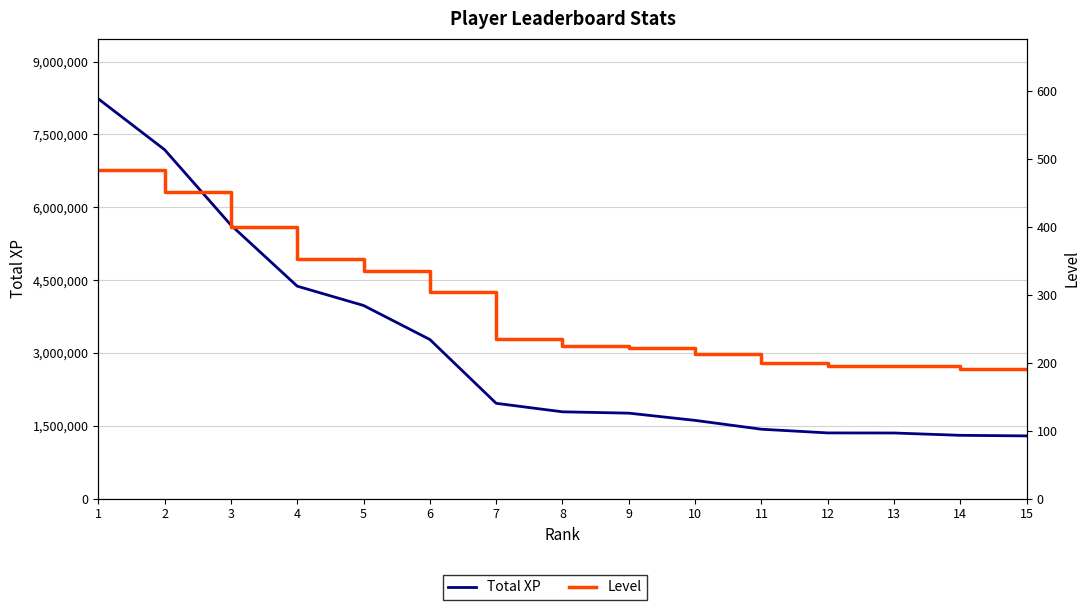

How many data points in Total XP are less than 1788276?

7